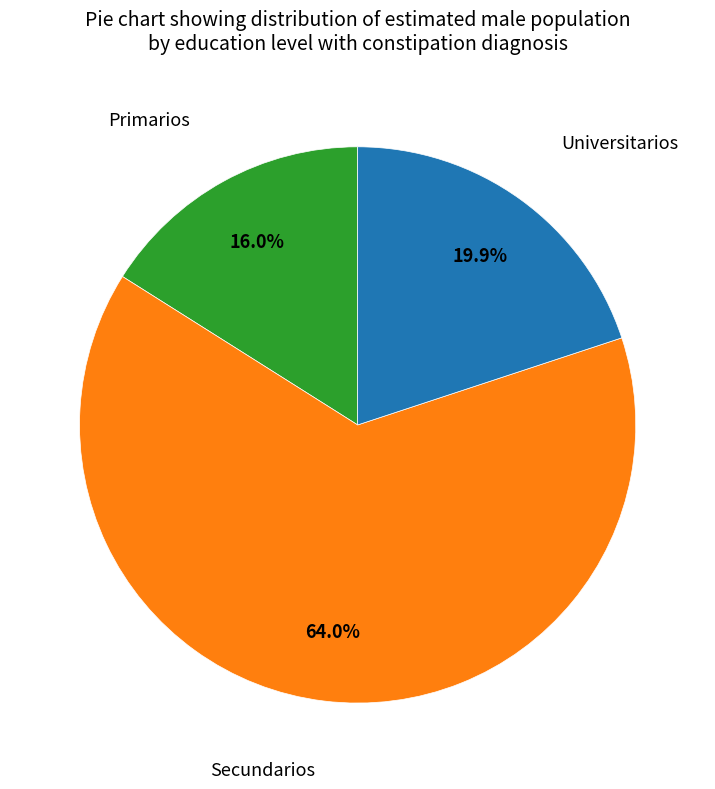

To the nearest percent, what is the difference between the largest and smallest slice percentages?

48%